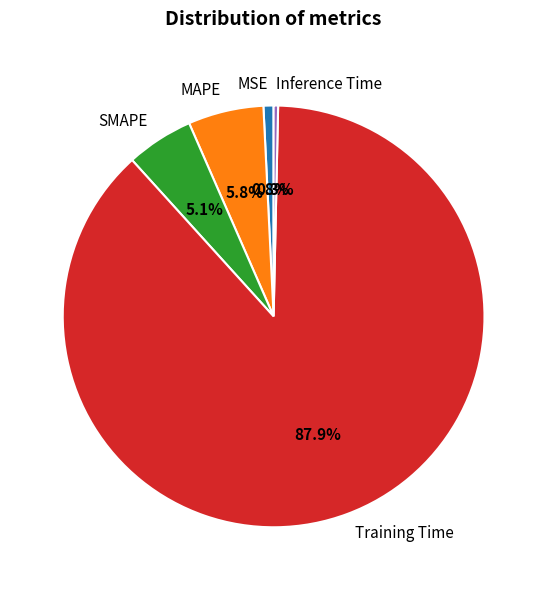

To the nearest percent, what is the average slice percentage?

20%